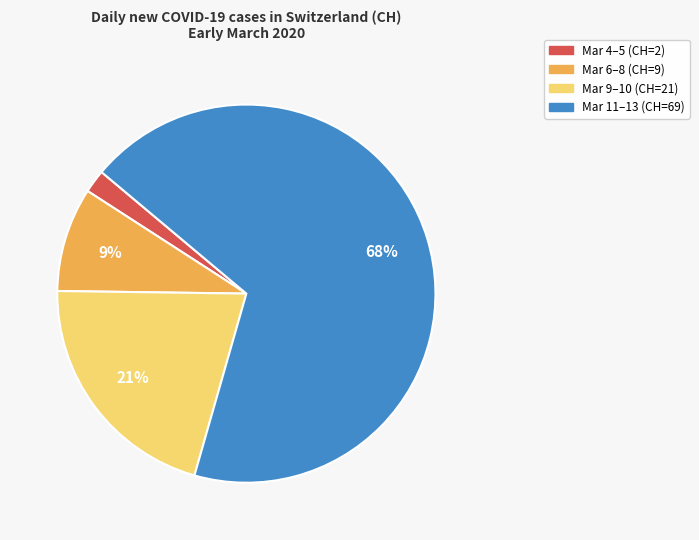

To the nearest percent, what is the average slice percentage?

25%